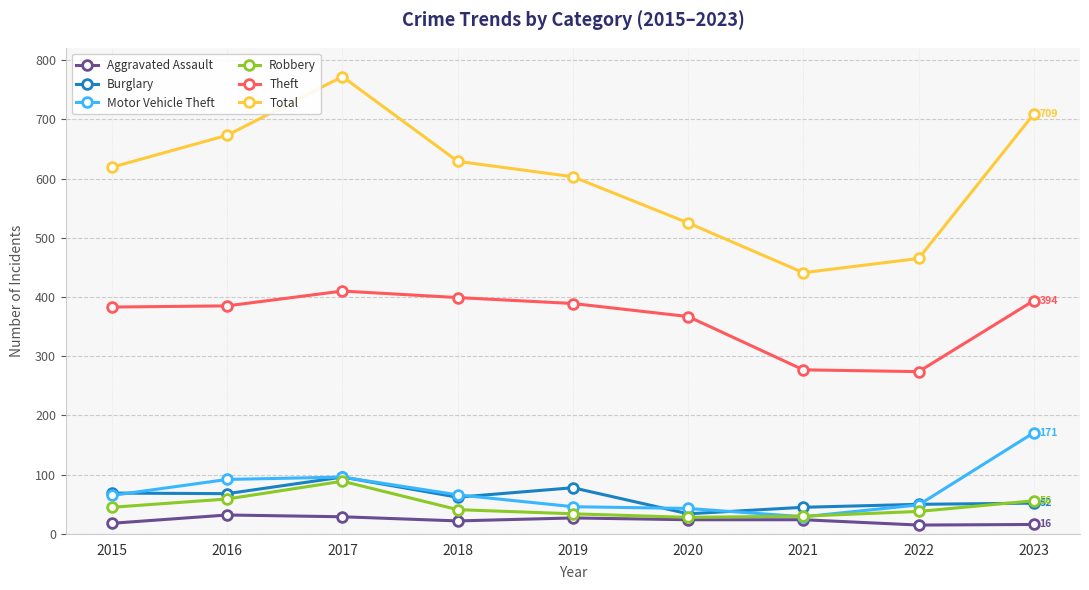

What is the sum of the Total values at 2020 and 2018?

1154